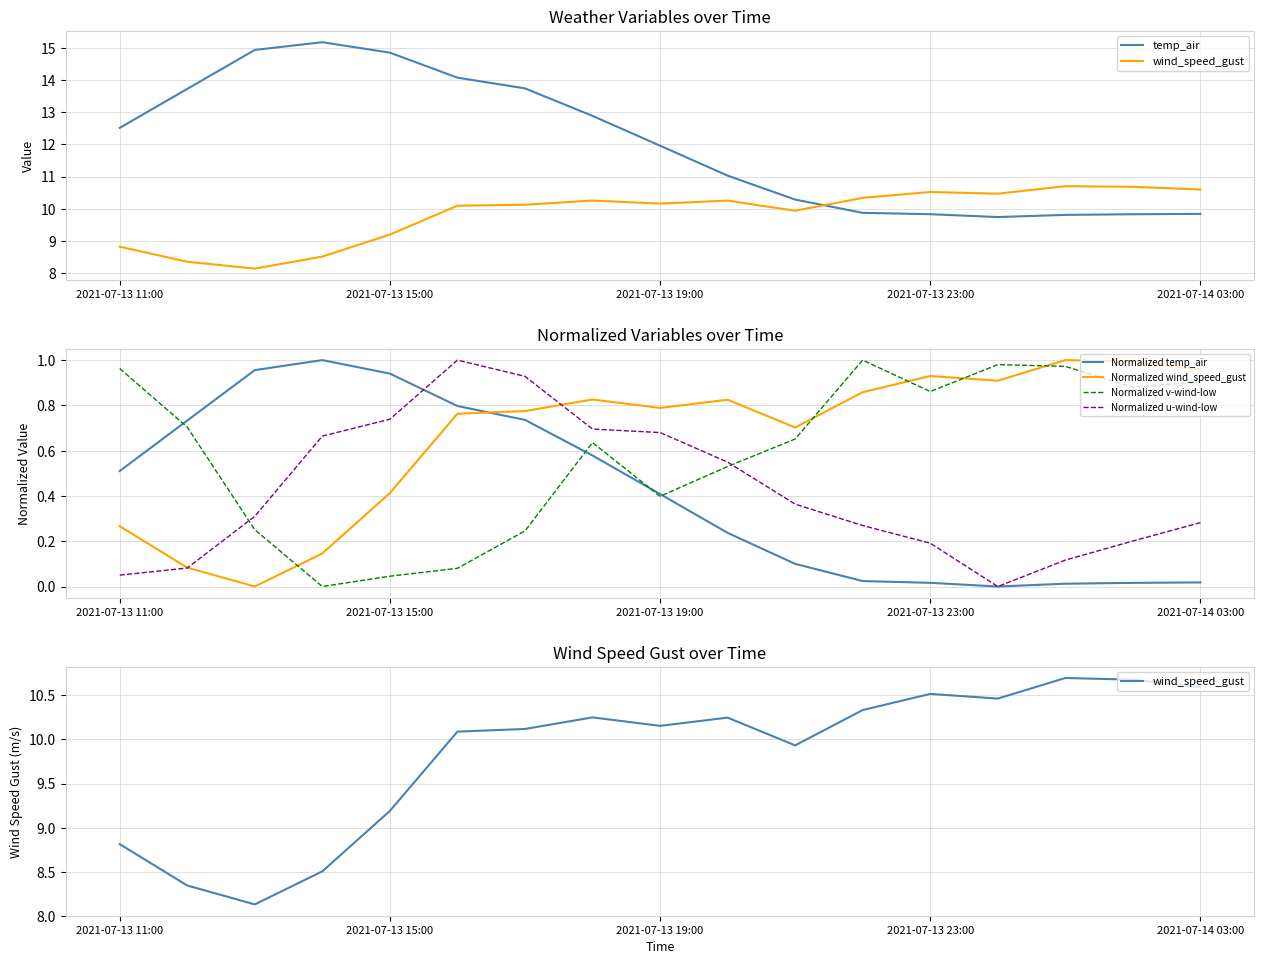

True or false: Normalized v-wind-low and Normalized wind_speed_gust cross at least once.

True